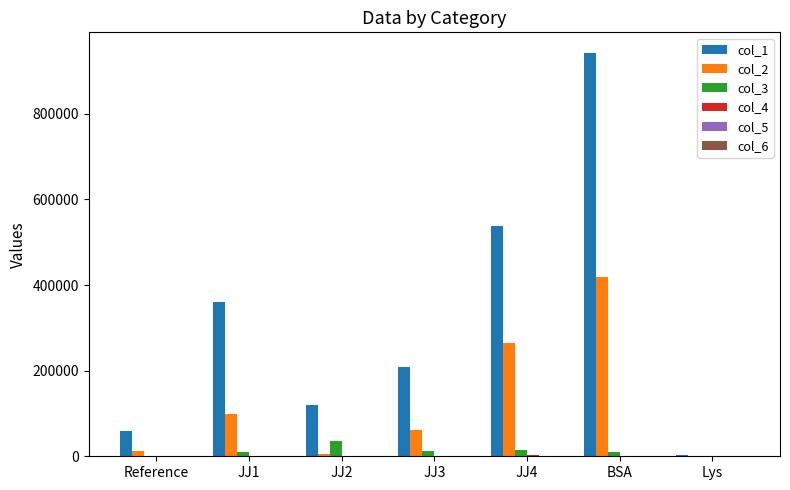

Which category has the highest value in the col_1 series?

BSA